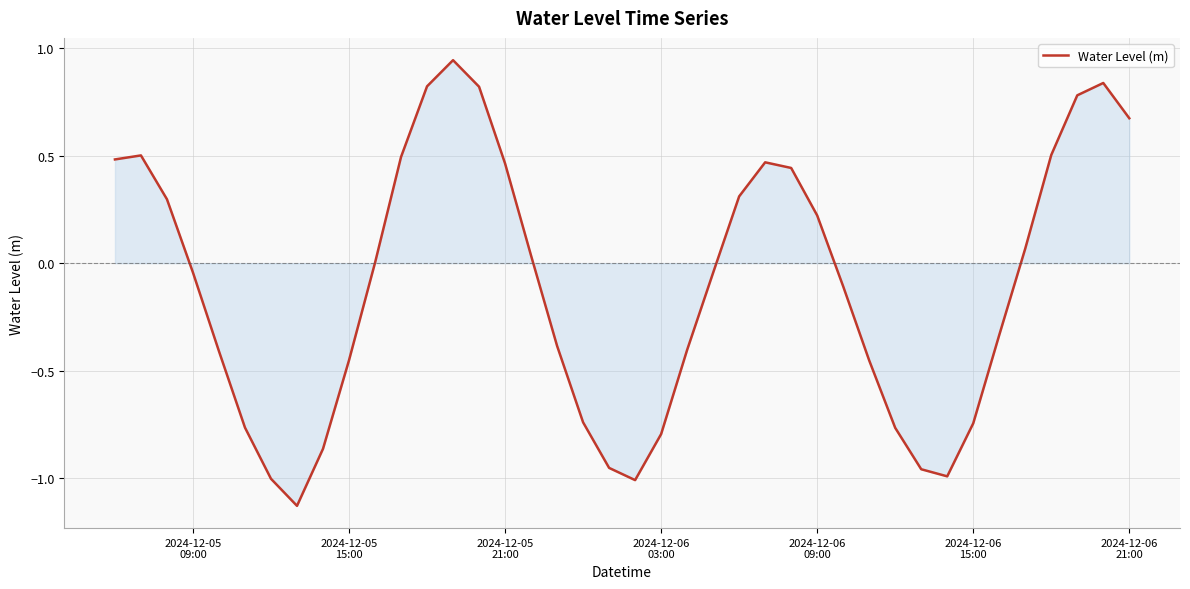

What is the difference between the maximum and minimum values?

2.1